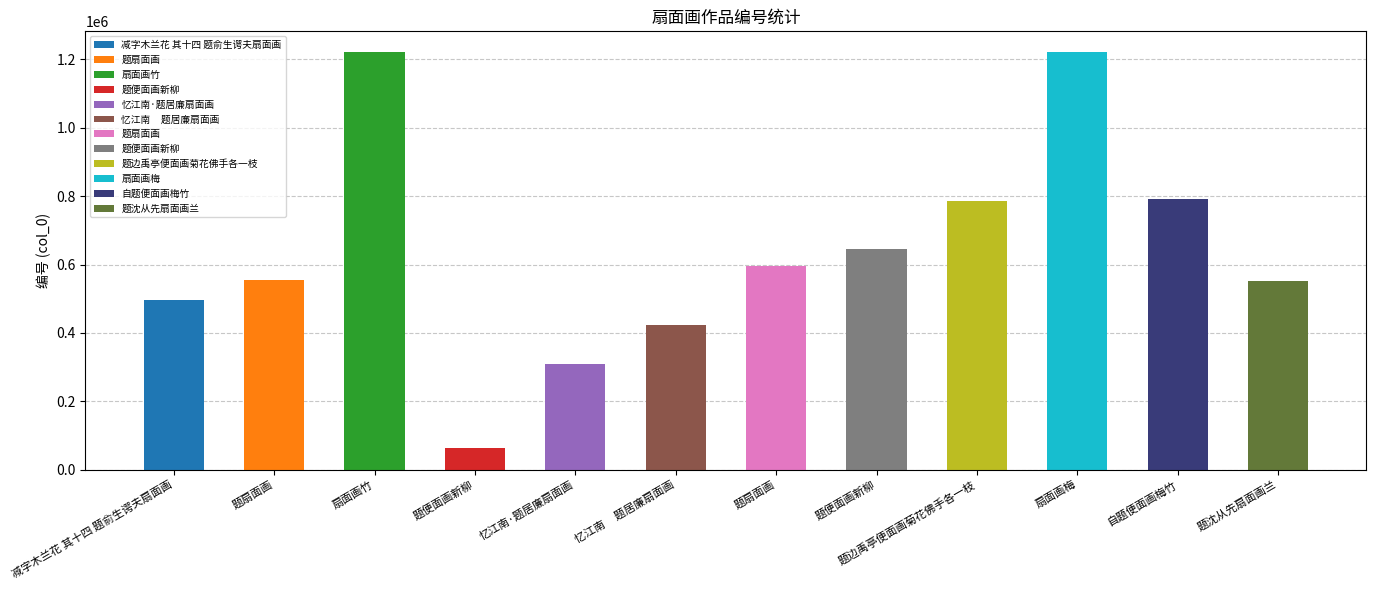

The value at 忆江南·题居廉扇面画 is 494605. True or false?

False